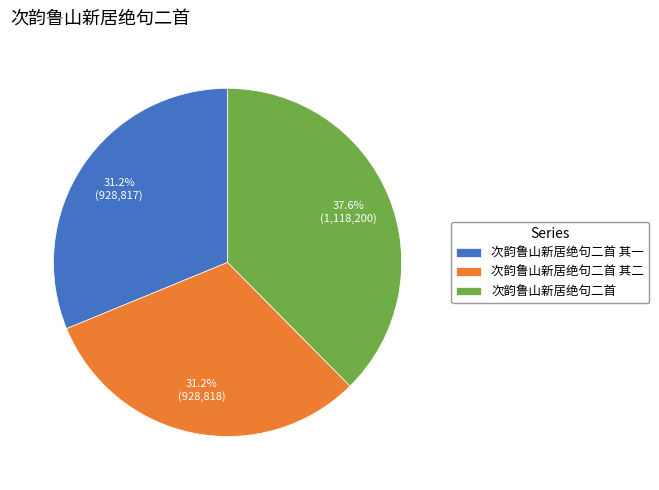

To the nearest percent, what percentage of the pie is 次韵鲁山新居绝句二首?

38%